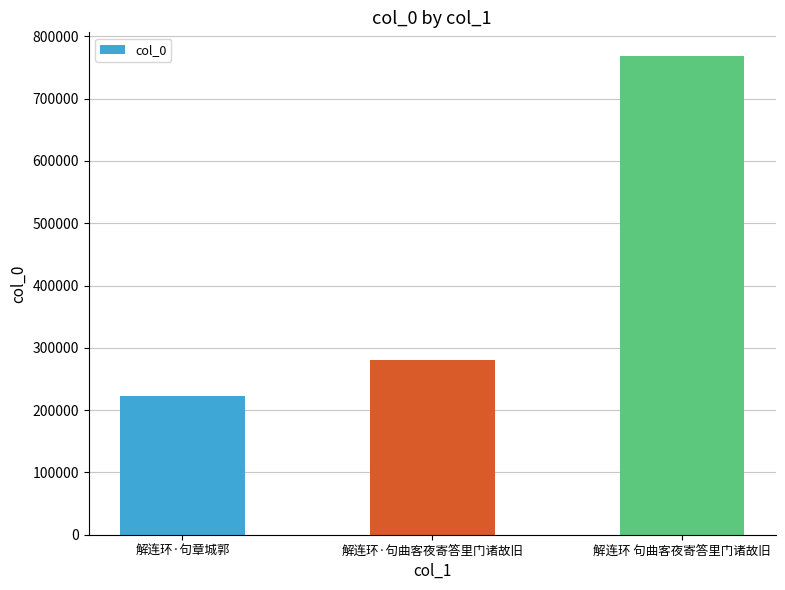

Rank the categories by value from lowest to highest.

解连环·句章城郭, 解连环·句曲客夜寄答里门诸故旧, 解连环 句曲客夜寄答里门诸故旧